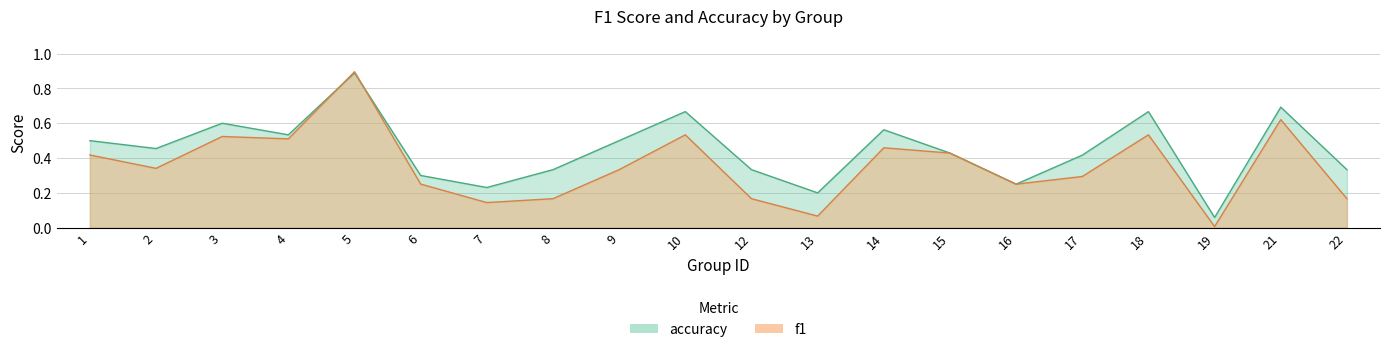

What is the difference between the maximum and minimum values in the f1 series?

0.9